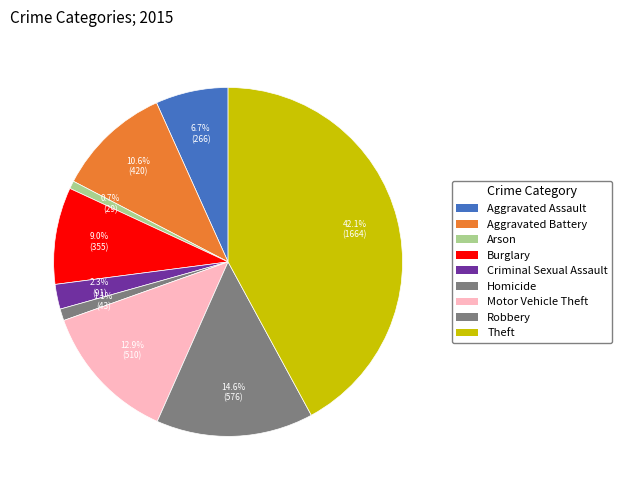

To the nearest percent, what is the average slice percentage?

11%